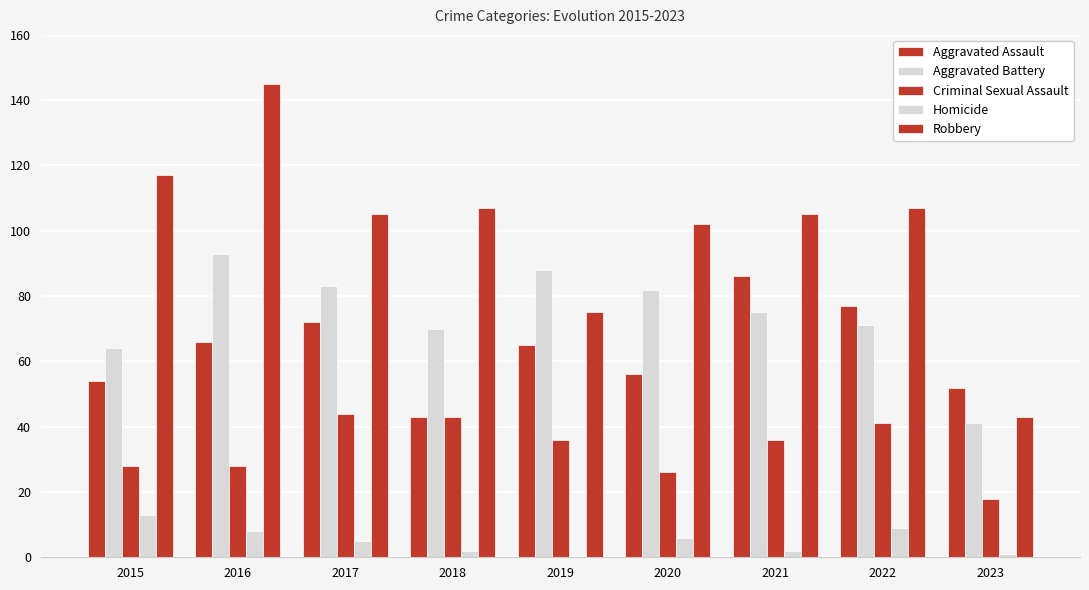

Which series has the largest range (max minus min)?

Robbery